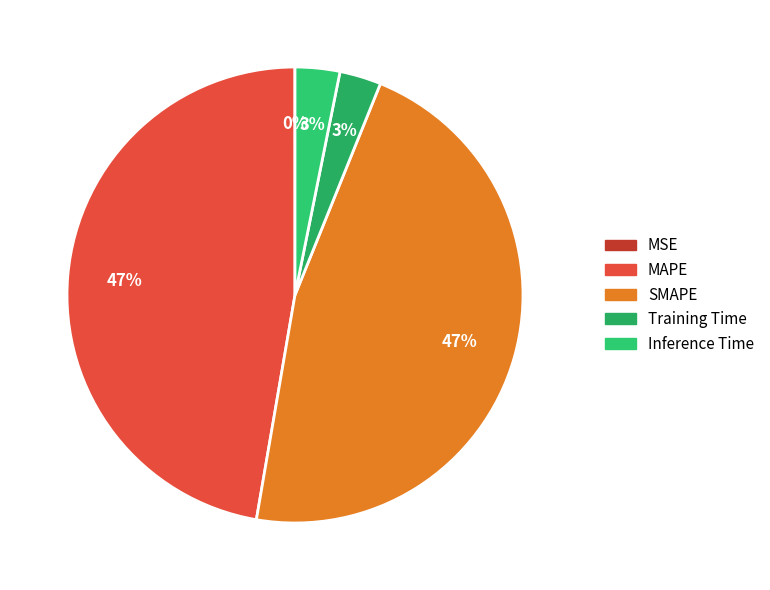

What is the change in value from MAPE to Inference Time?

-2.7